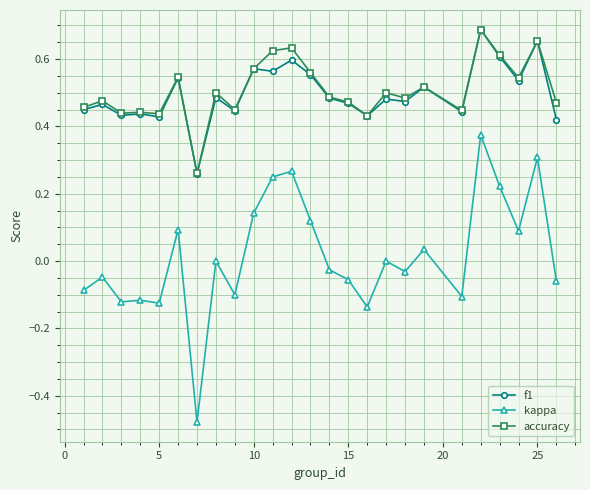

True or false: kappa has more than 0 points higher than both neighbors.

True